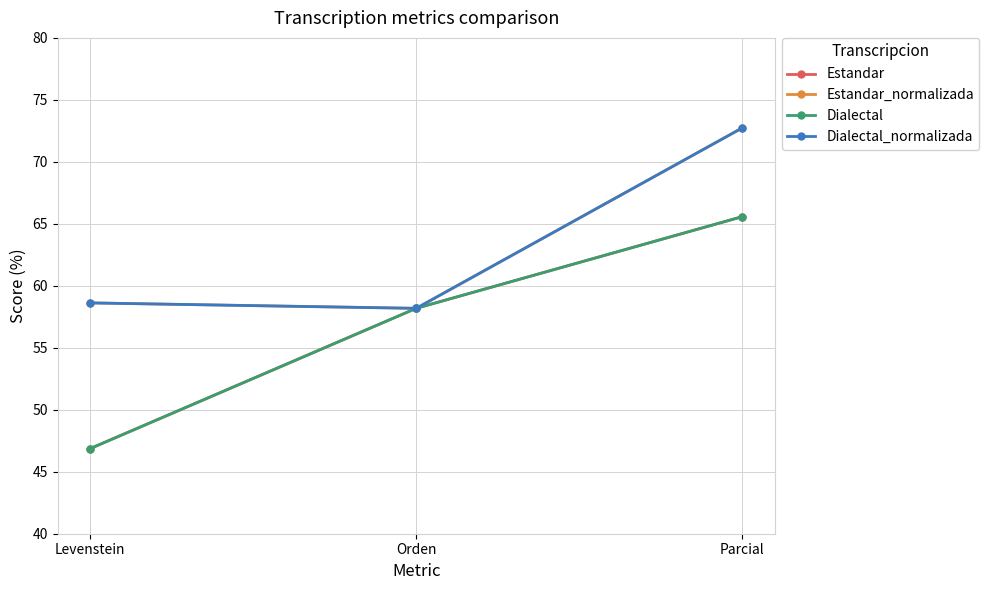

What is the label of the 2nd point from the right?

Orden